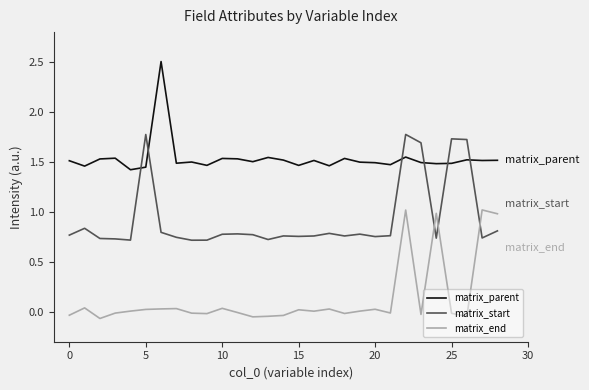

Count the matrix_parent values in the range 1 to 2.

28